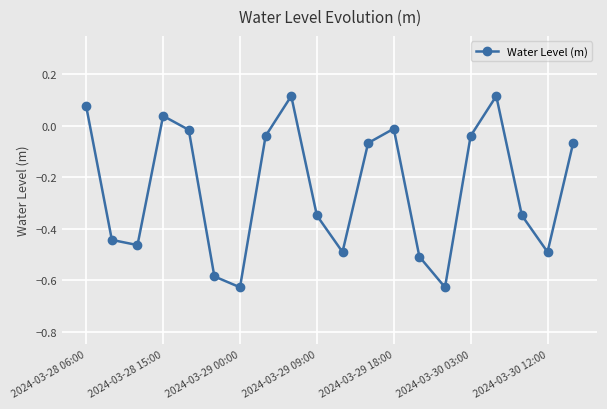

What is the sum of all values?

-4.8